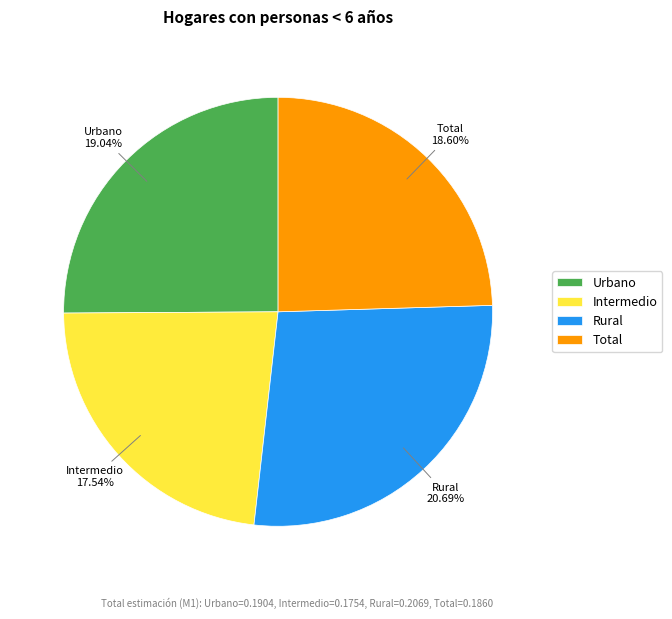

Rank the categories by value from highest to lowest.

Rural, Urbano, Total, Intermedio